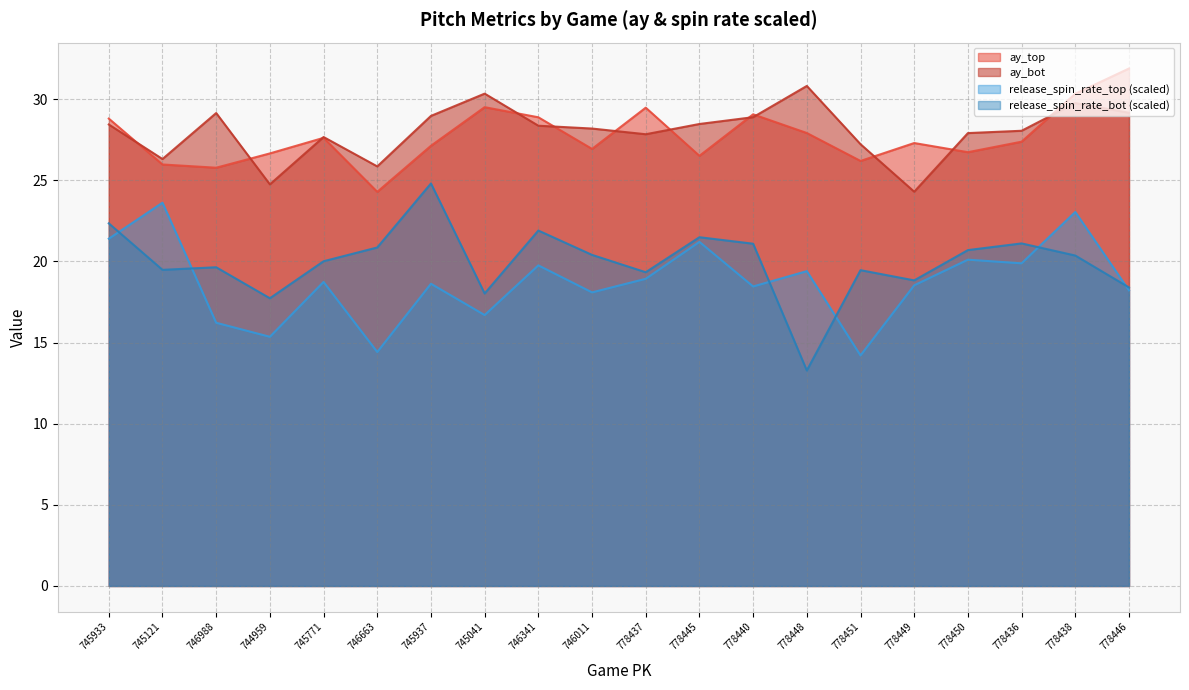

Does the chart display data point markers on the line(s)?

No